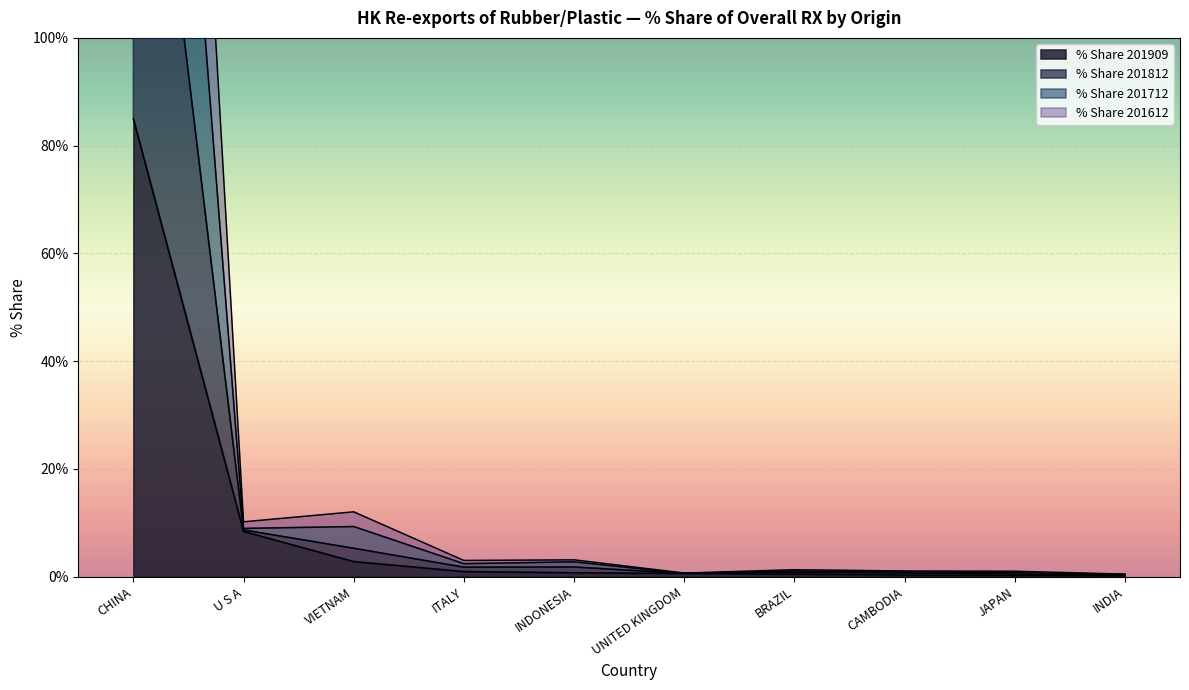

Which series has the largest total across all categories?

% Share 201812